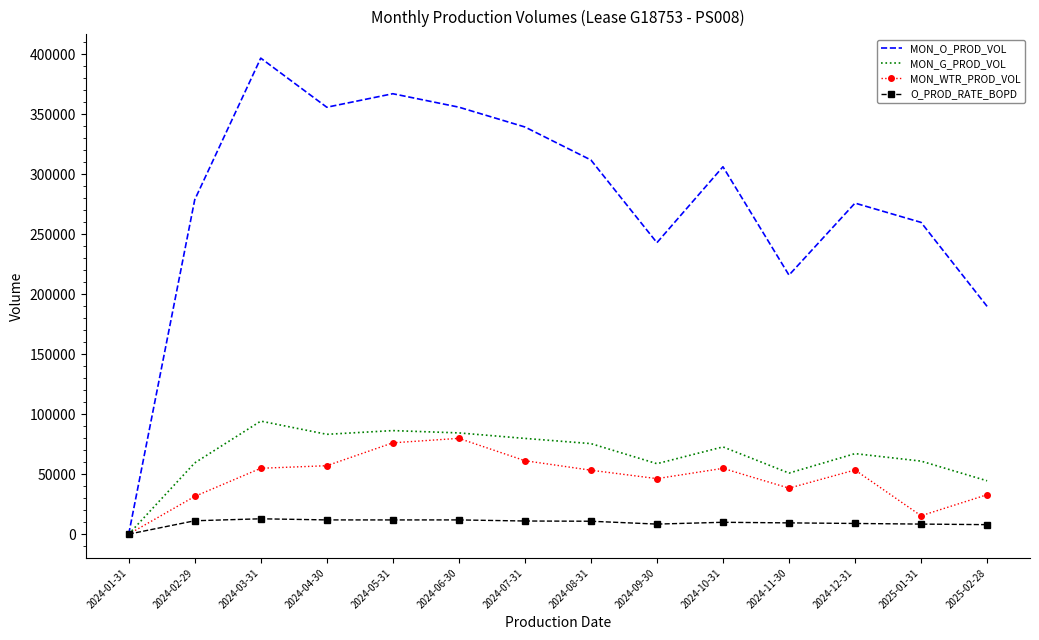

True or false: MON_G_PROD_VOL has a value of 75507.0 at 2024-08-31.

True